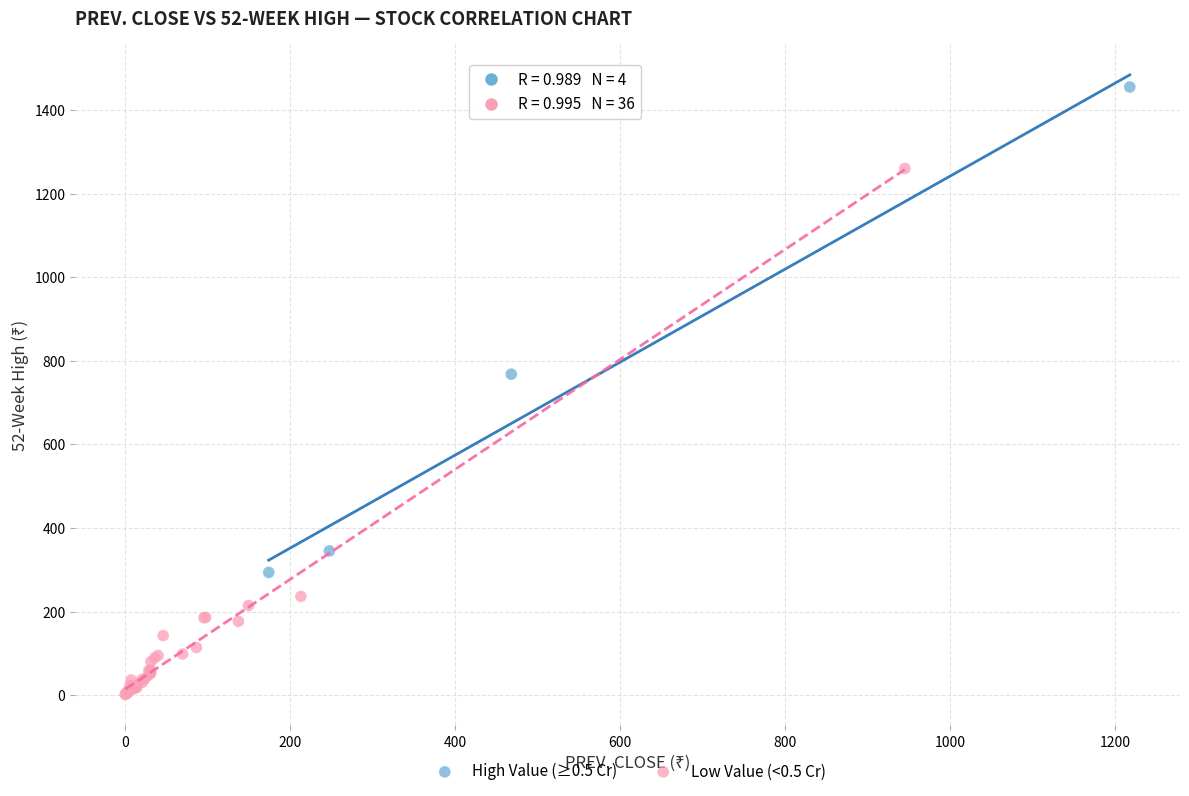

Which series reaches the maximum Y coordinate?

High Value (≥0.5 Cr)